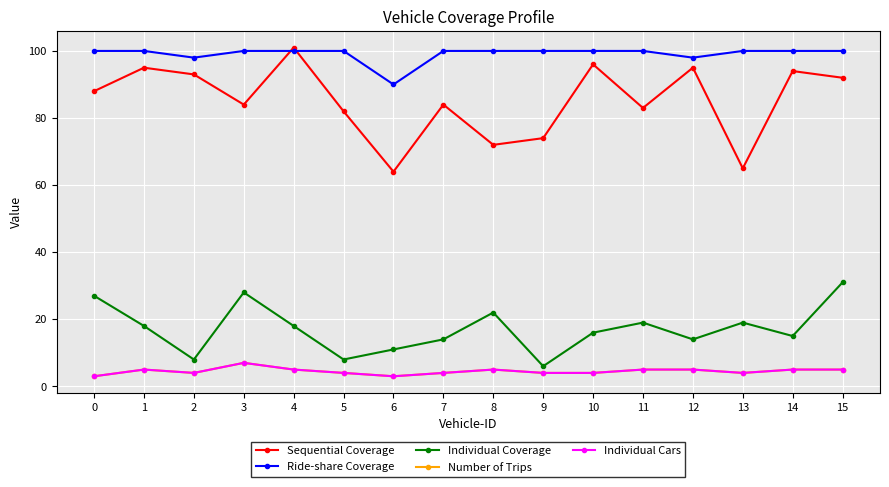

List the series in order of their peak value, lowest first.

Number of Trips, Individual Cars, Individual Coverage, Ride-share Coverage, Sequential Coverage